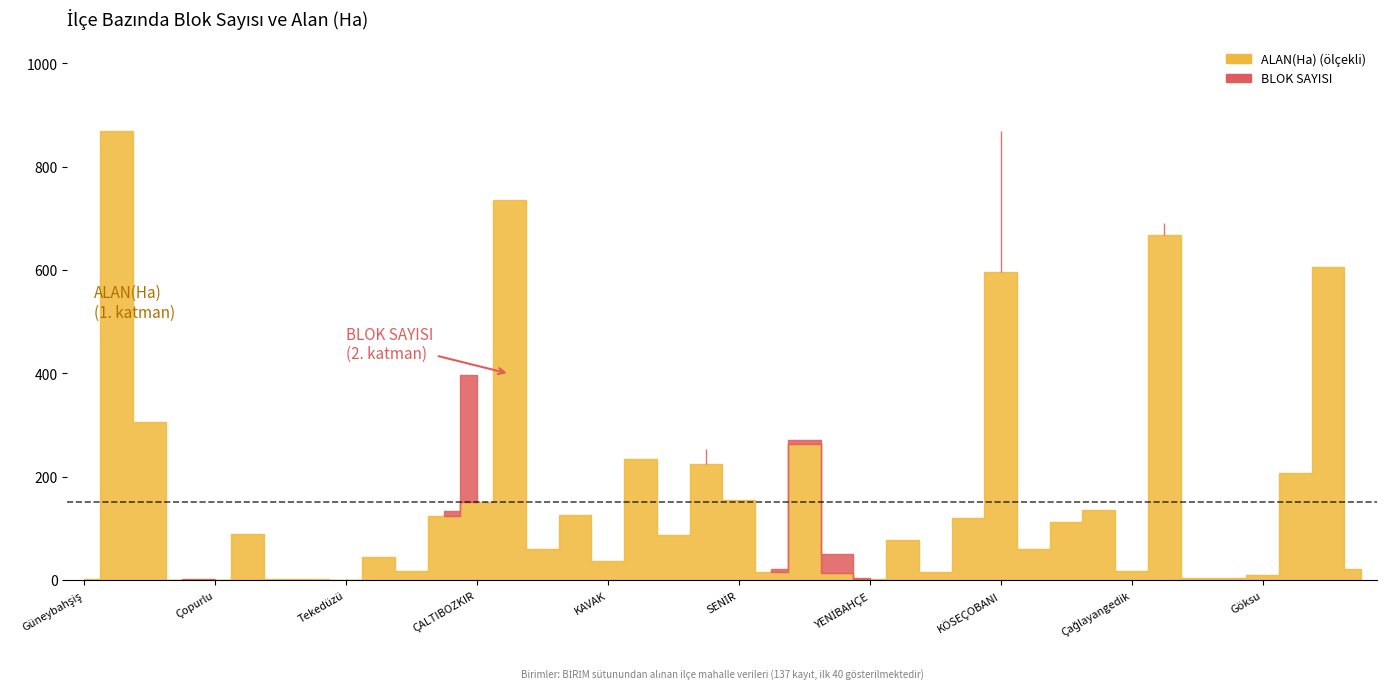

At which category does BLOK SAYISI reach its first local valley?

Çopurlu